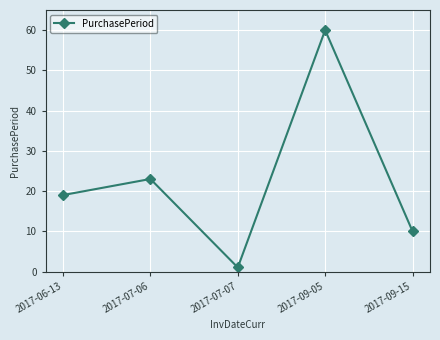

What is the approximate value at 2017-06-13?

19